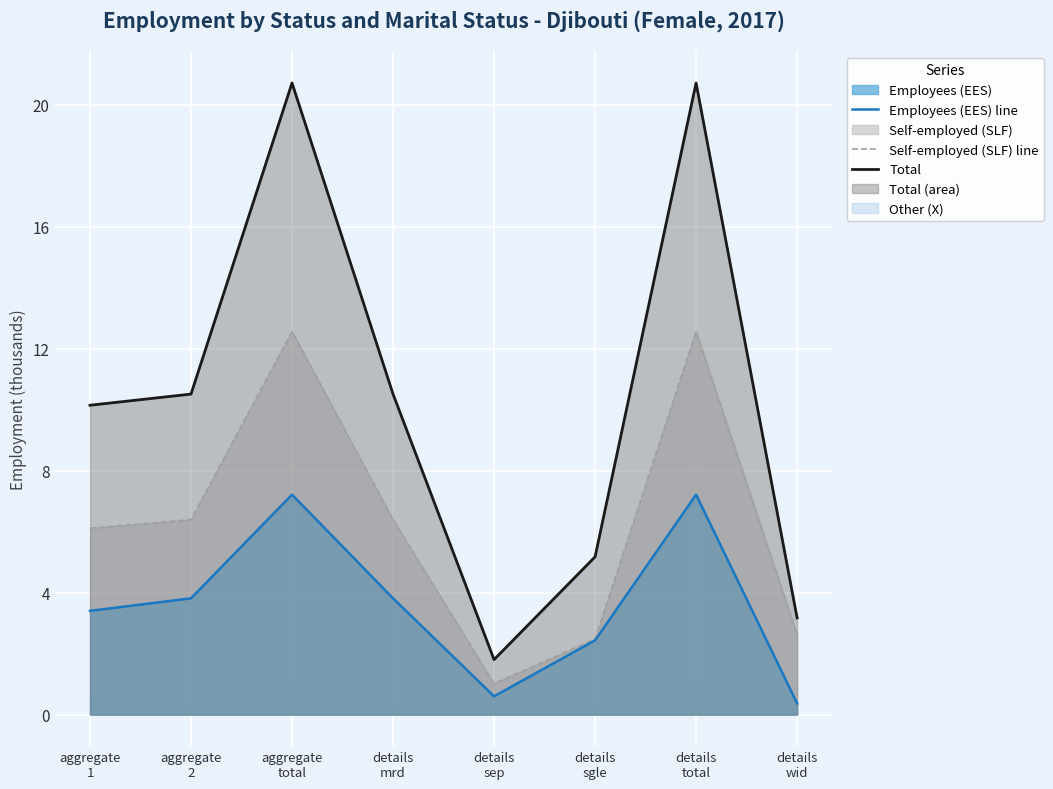

What position from the left is details
sgle?

6